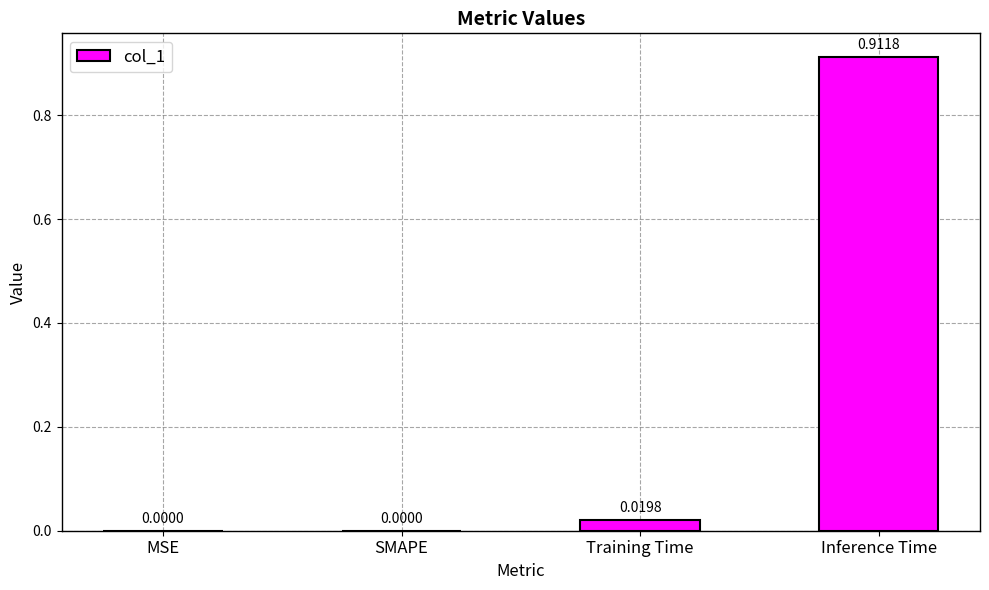

Which has a higher value, MSE or Training Time?

Training Time